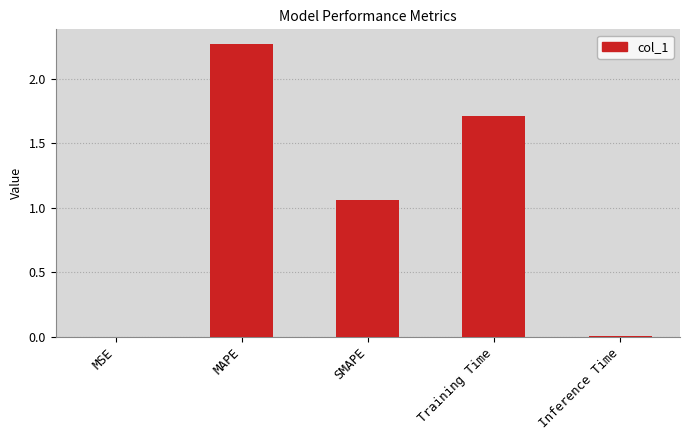

What is the change in value from MSE to MAPE?

+2.3